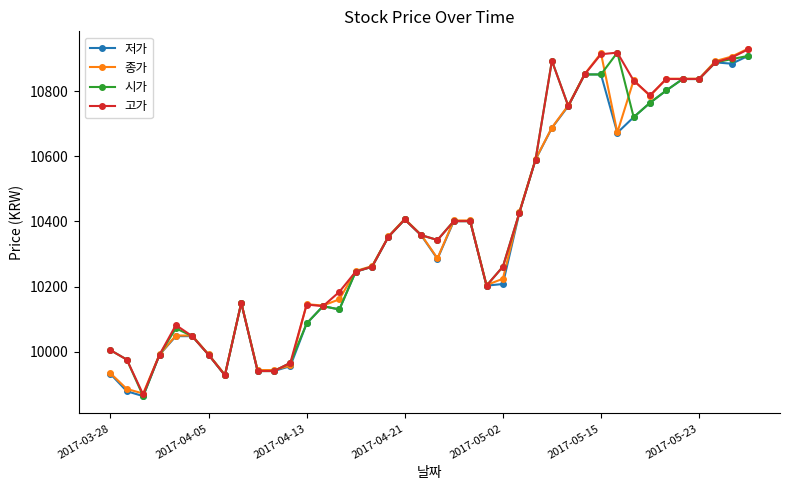

True or false: 저가 has more than 1 points higher than both neighbors.

True